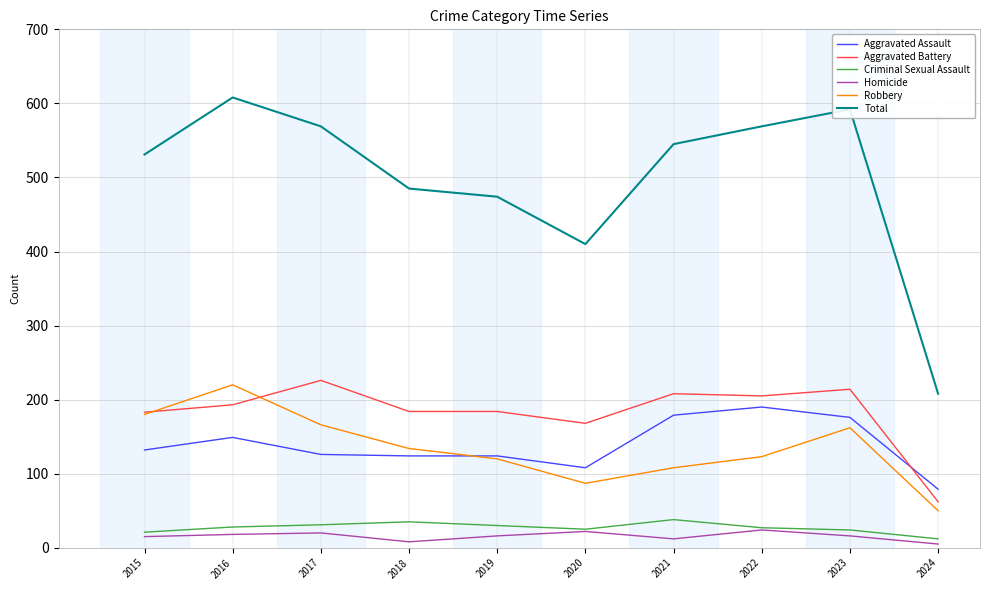

Does the chart display data point markers on the line(s)?

No